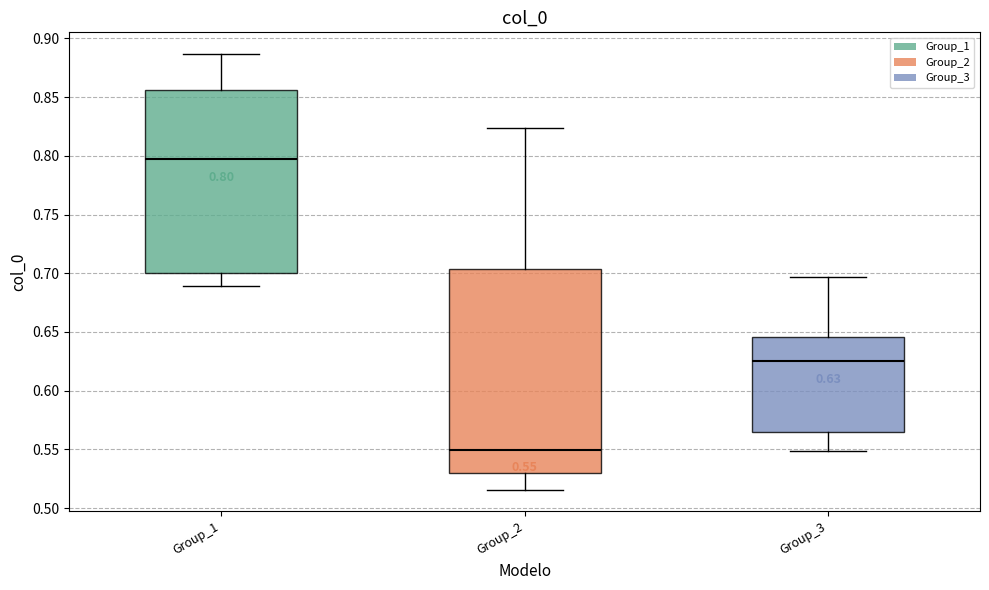

Comparing the boxes themselves (not the whiskers), which one is the tallest?

Group_2